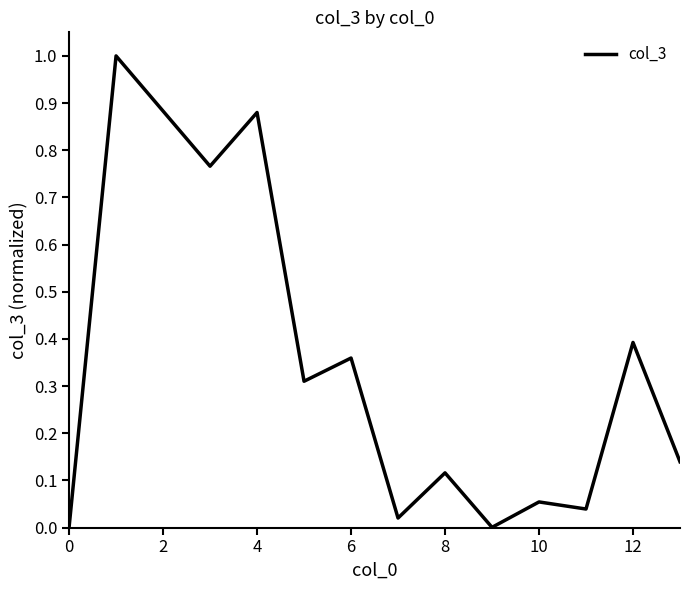

What is the difference between the maximum and minimum values?

1.0